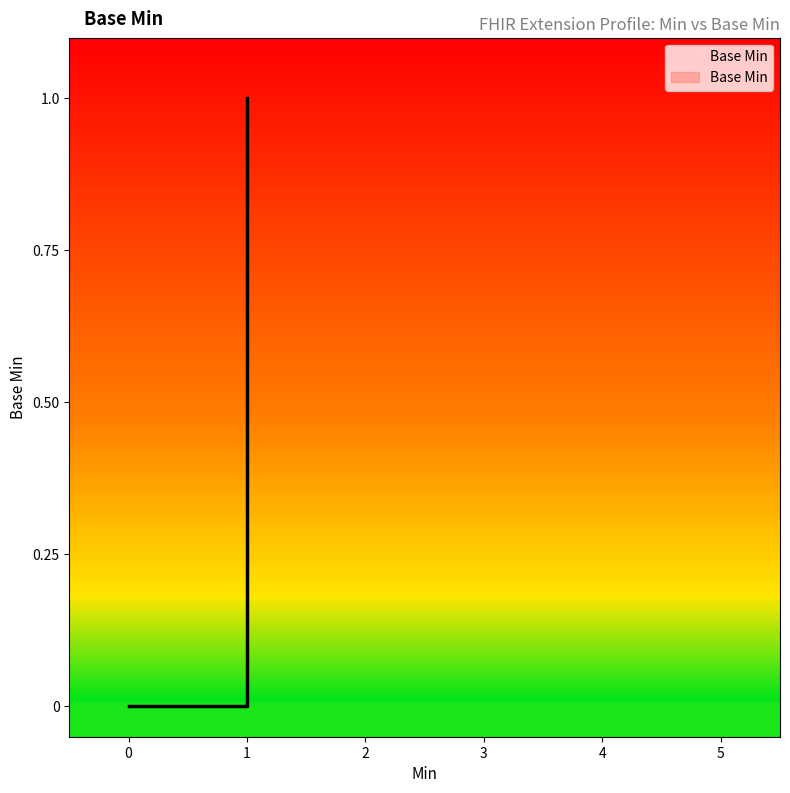

True or false: the data shows -1 at Extension.value[x].

False